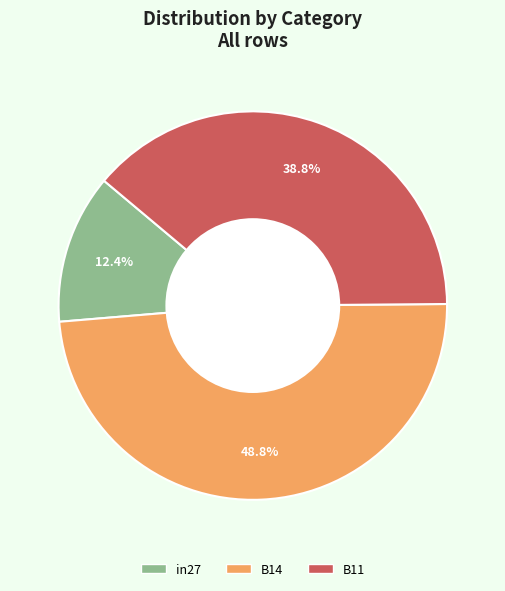

Is the sum of in27 and B14 greater than half?

Yes